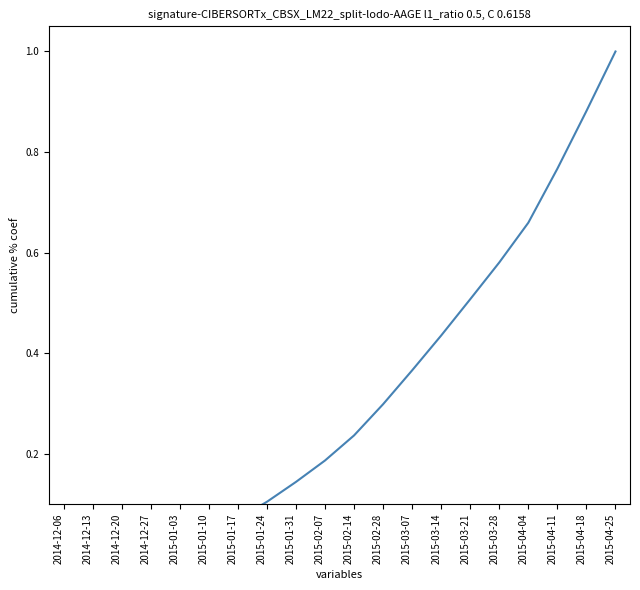

Is this an area chart (filled region under the line)?

No